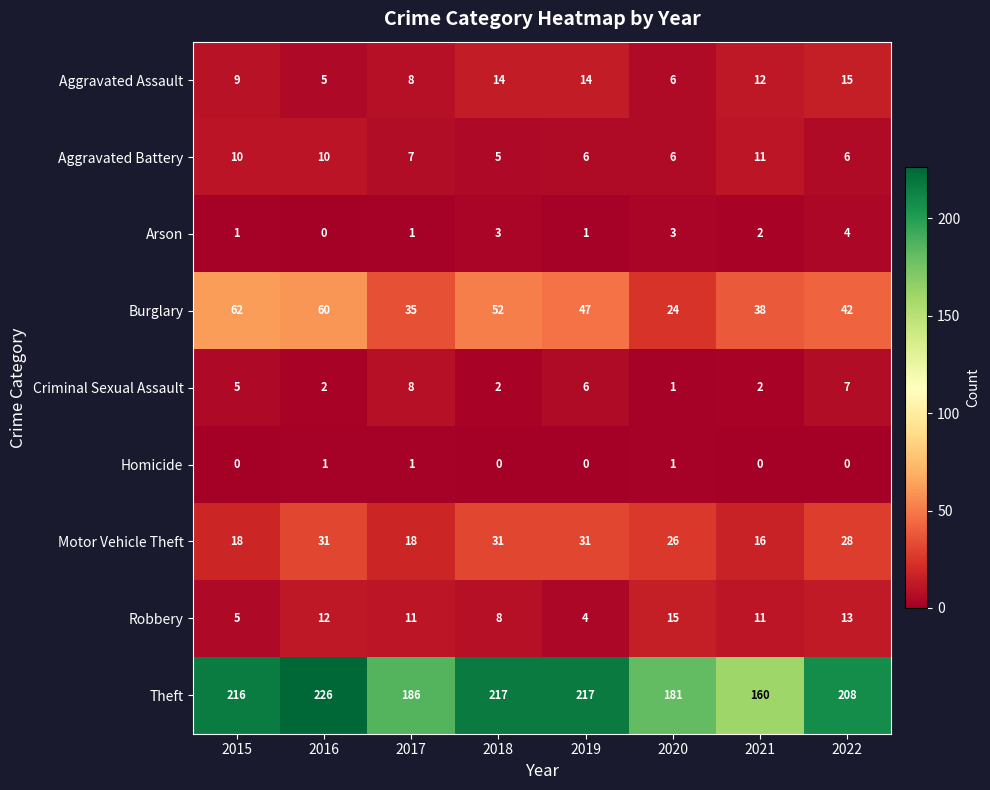

At how many categories does at least one series exceed 47?

8